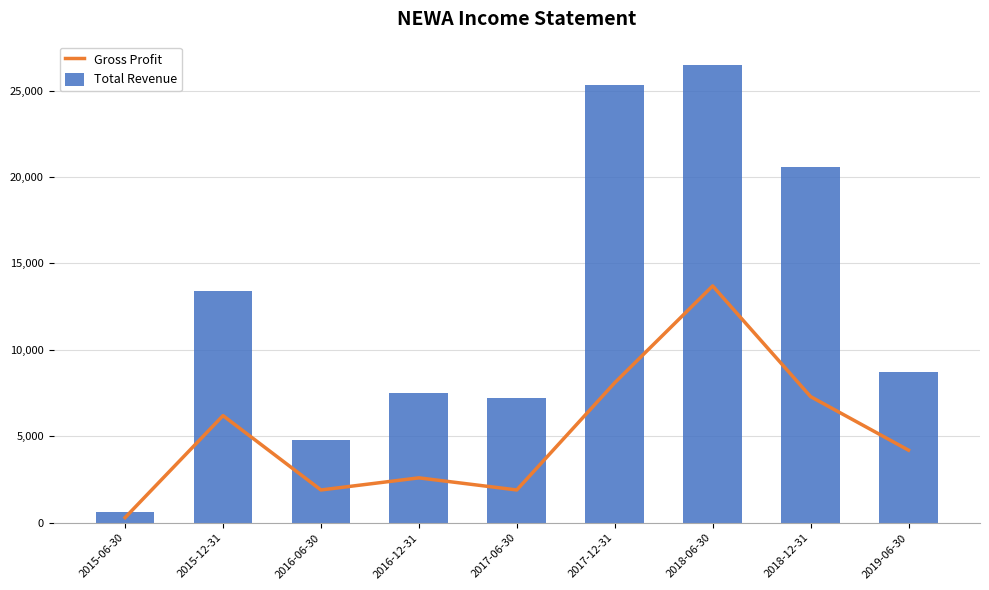

True or false: Total Revenue has a value of 20600 at 2018-12-31.

True